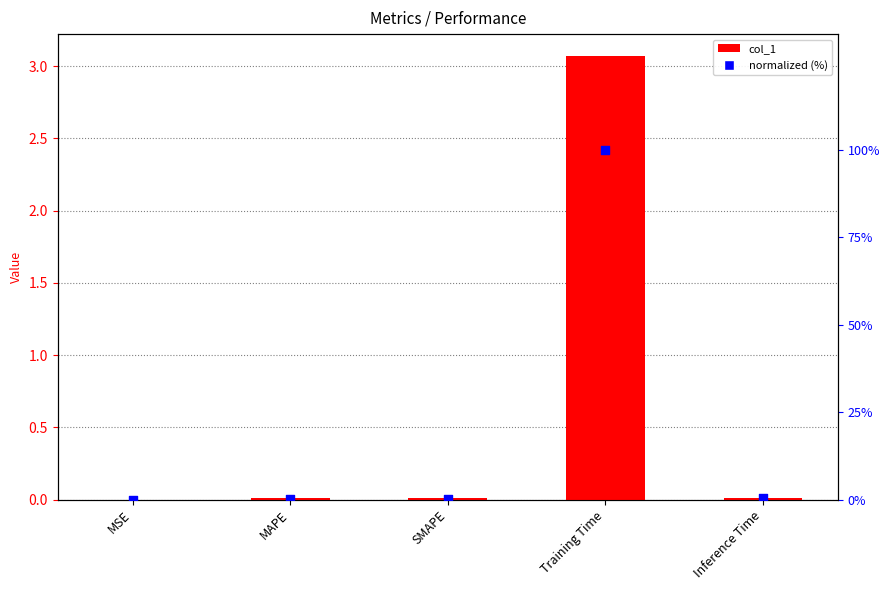

What is the total value across all series at Training Time?

103.1